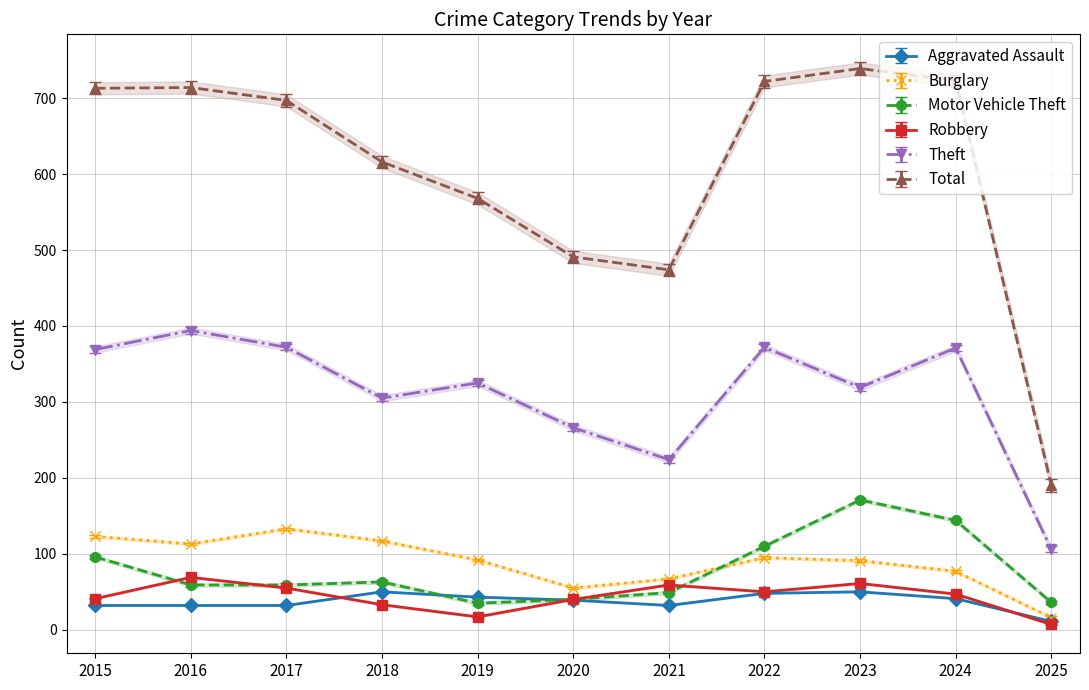

In Motor Vehicle Theft, how many points are higher than both neighbors (excluding endpoints)?

2